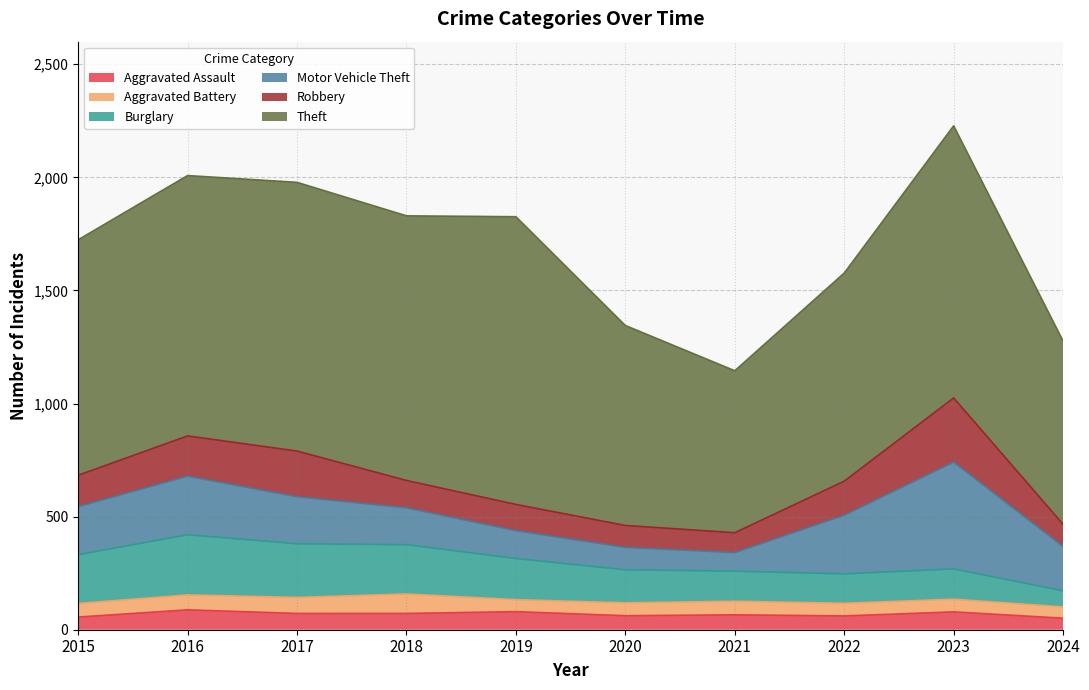

Reading left to right, transcribe all the data shown in this chart.

Aggravated Assault: 2015=56	2016=88	2017=72	2018=72	2019=80	2020=62	2021=66	2022=61	2023=79	2024=51
Aggravated Battery: 2015=60	2016=66	2017=71	2018=86	2019=53	2020=57	2021=60	2022=56	2023=56	2024=50
Burglary: 2015=216	2016=266	2017=237	2018=218	2019=182	2020=146	2021=133	2022=130	2023=134	2024=71
Motor Vehicle Theft: 2015=212	2016=259	2017=208	2018=163	2019=123	2020=99	2021=82	2022=259	2023=472	2024=196
Robbery: 2015=139	2016=178	2017=202	2018=121	2019=116	2020=97	2021=88	2022=151	2023=284	2024=98
Theft: 2015=1041	2016=1151	2017=1188	2018=1170	2019=1272	2020=884	2021=716	2022=920	2023=1203	2024=810